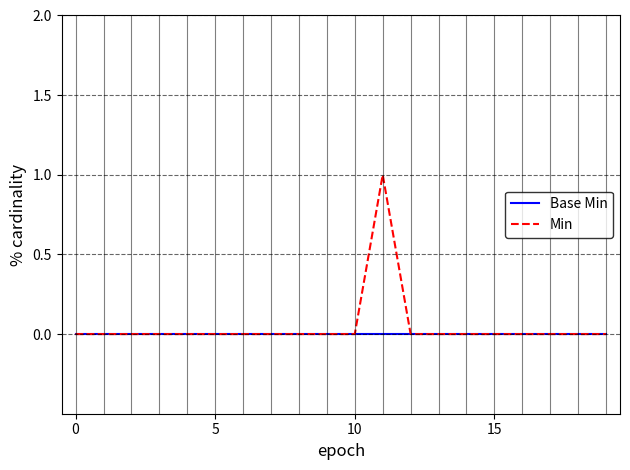

Which series has the widest spread of values?

Min